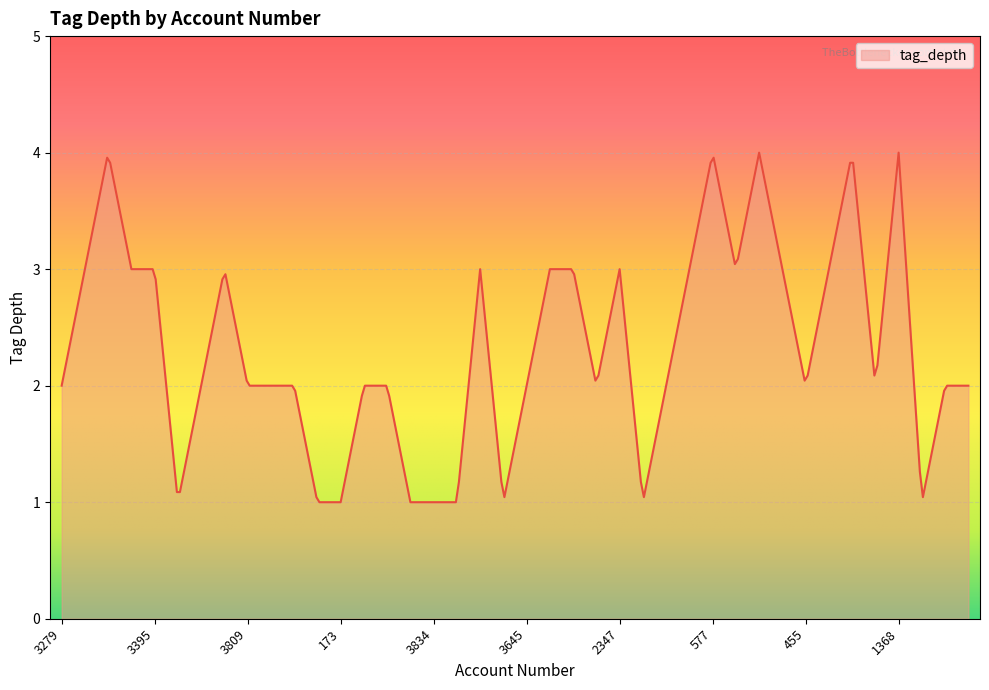

What is the smallest value displayed?

1.0